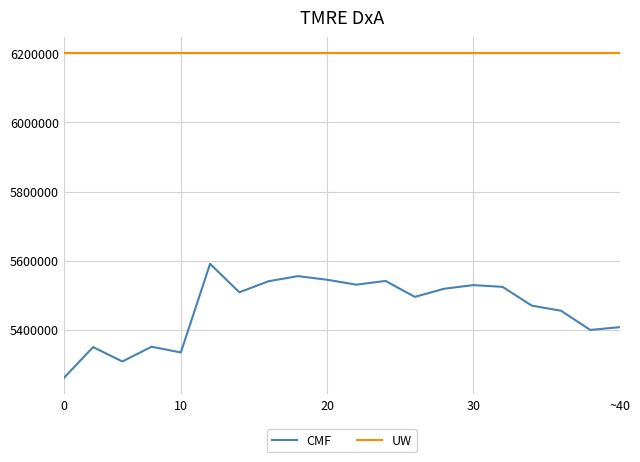

True or false: UW and CMF intersect in this chart.

False